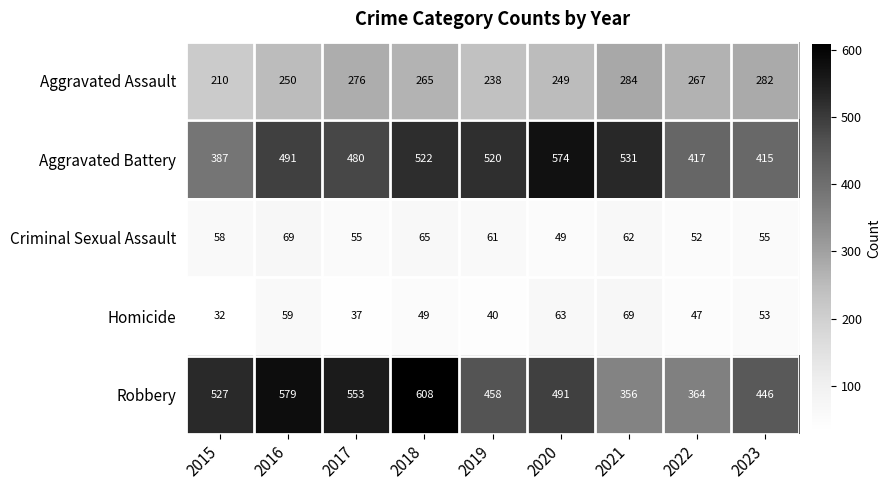

At how many categories does at least one series exceed 114?

9